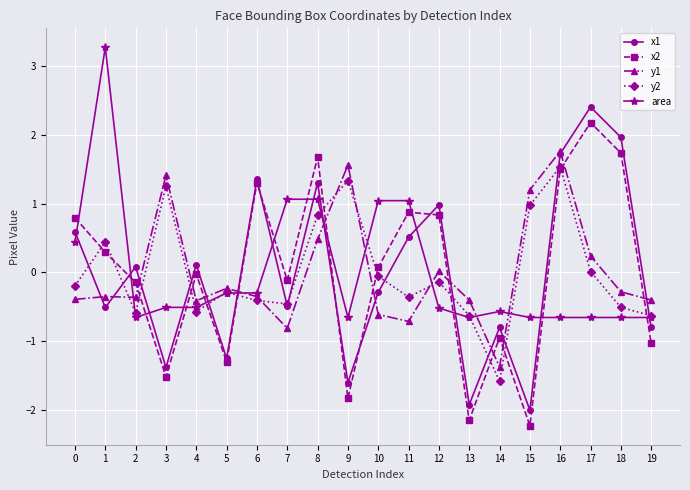

Which series ends up on top after the final intersection of x1 and area?

area